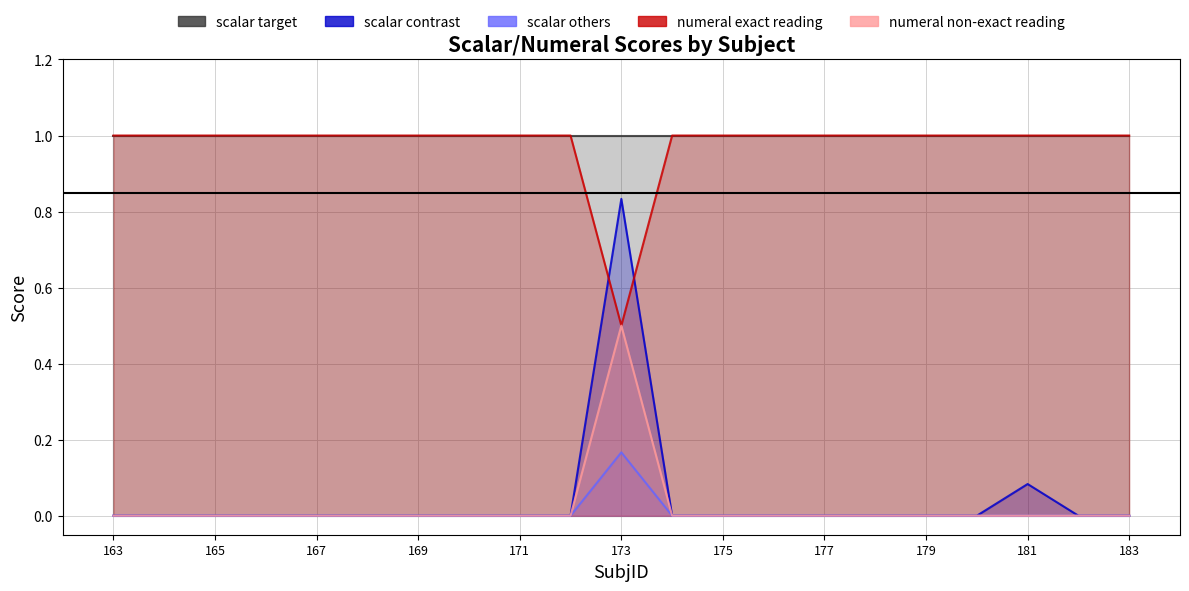

At which category is the sum across all series the highest?

173